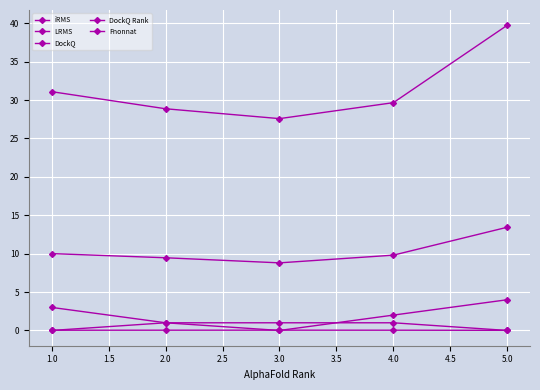

How many positive values does the DockQ Rank series have?

4